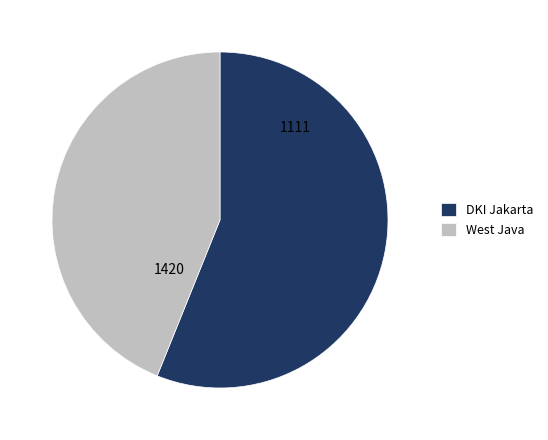

True or false: DKI Jakarta accounts for 56% of the total.

True